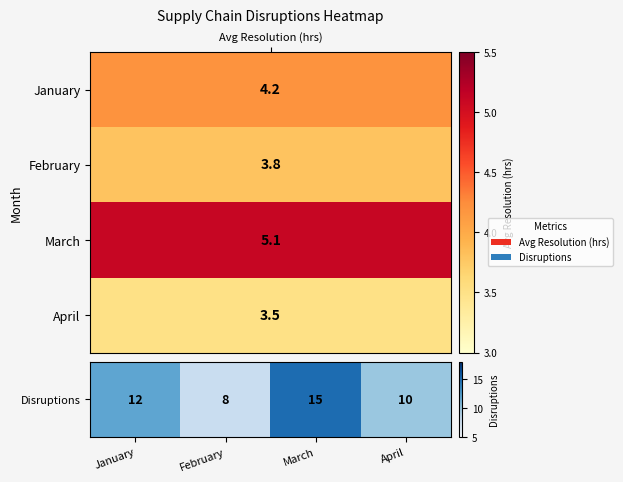

Where does the data first go above 12?

March